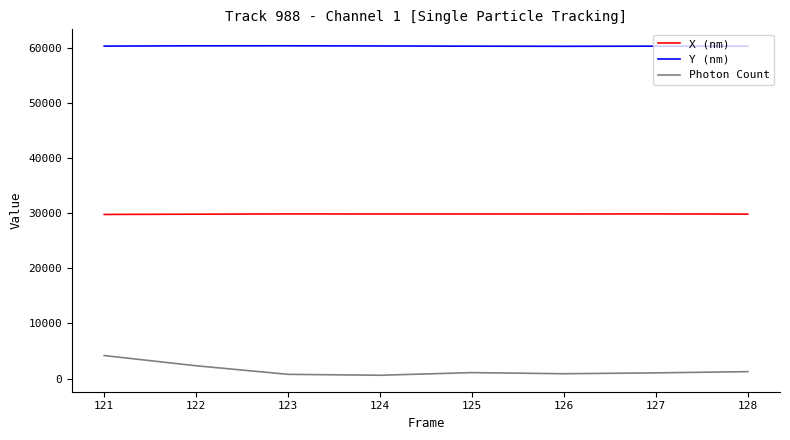

What is the difference between the Y (nm) values at 124 and 121?

26.0